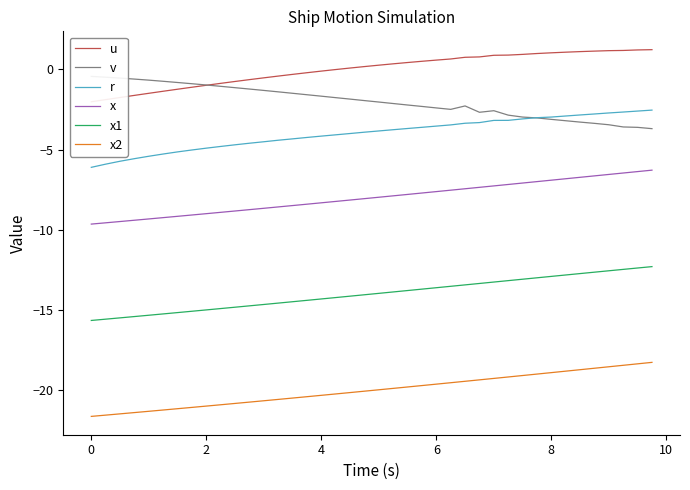

What is the maximum value for x1?

-12.3